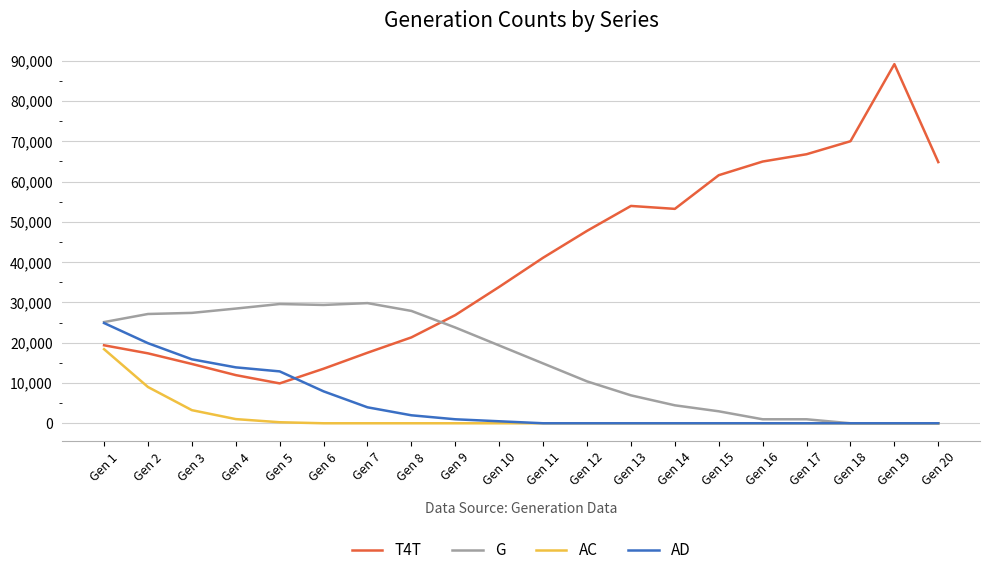

Which series ends up on top after the final intersection of AD and T4T?

T4T